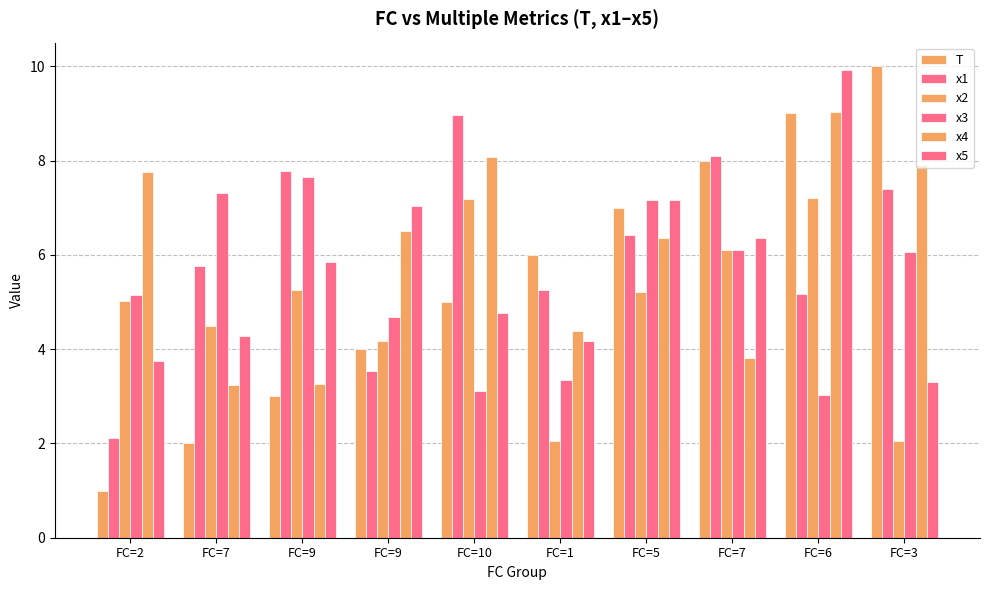

What is the maximum value shown in the chart?

10.0